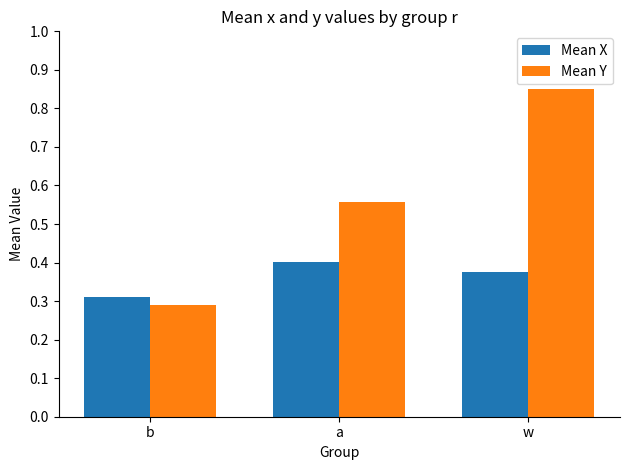

Which category has the highest value in the Mean X series?

a